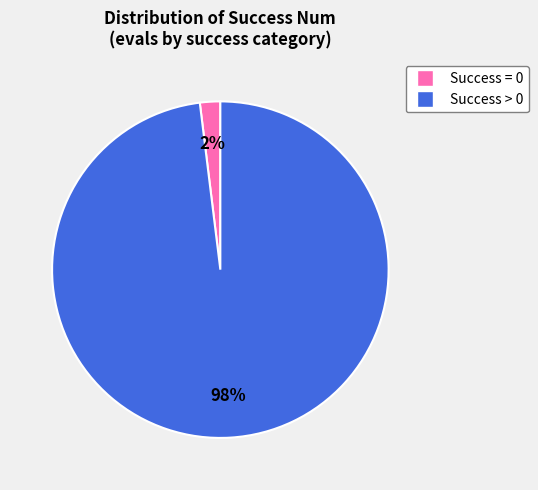

To the nearest percent, what is the difference between the largest and smallest slice percentages?

96%